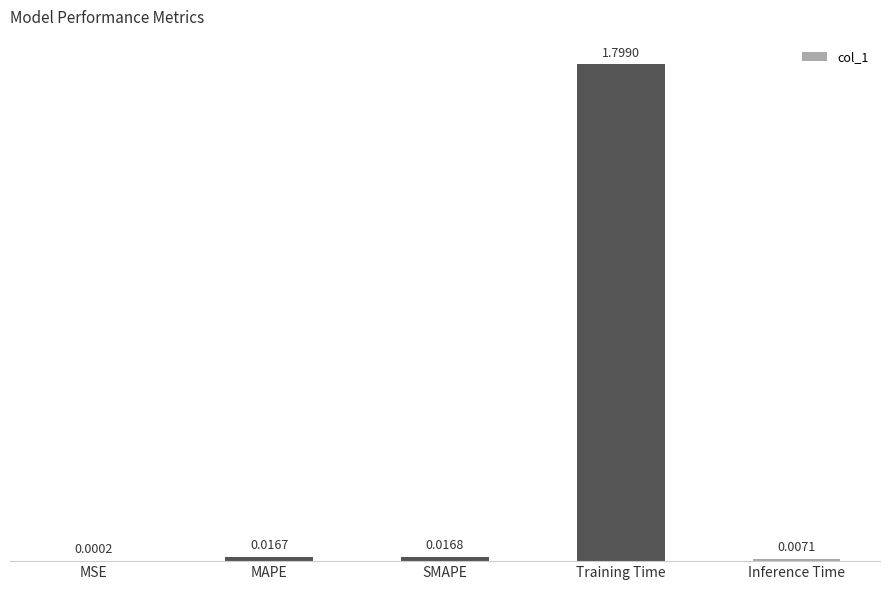

Which category has the highest value across all series?

Training Time